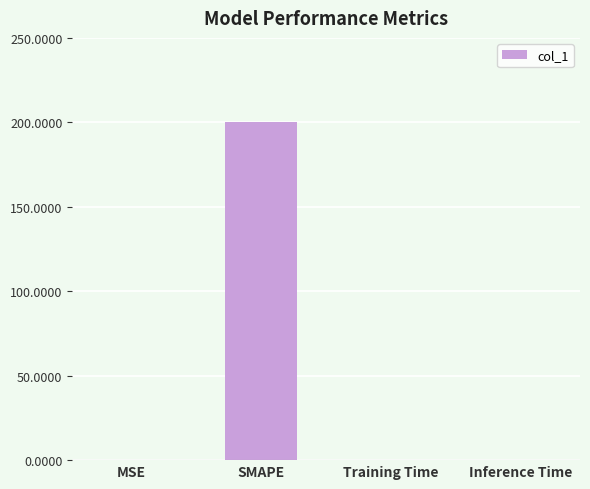

At which category does the chart reach its peak across all series?

SMAPE